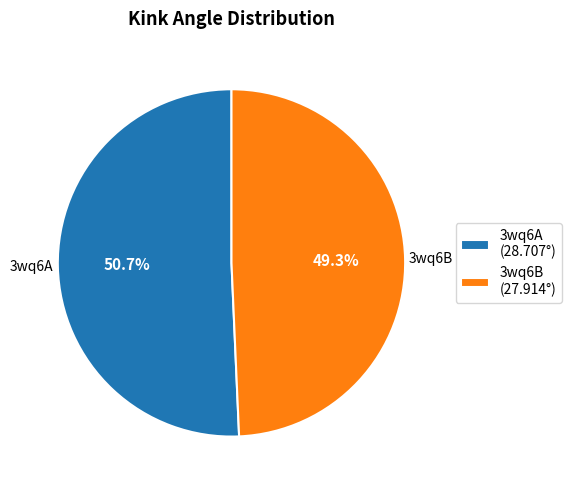

Count the number of slices in the pie.

2